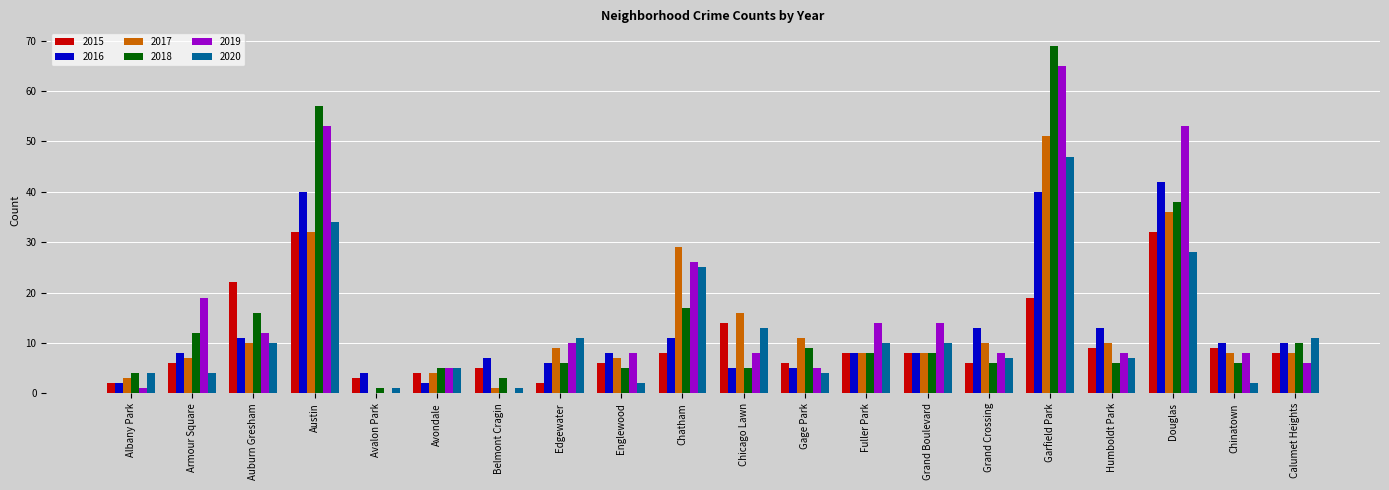

Between Armour Square and Chinatown, which series saw the biggest shift?

2019